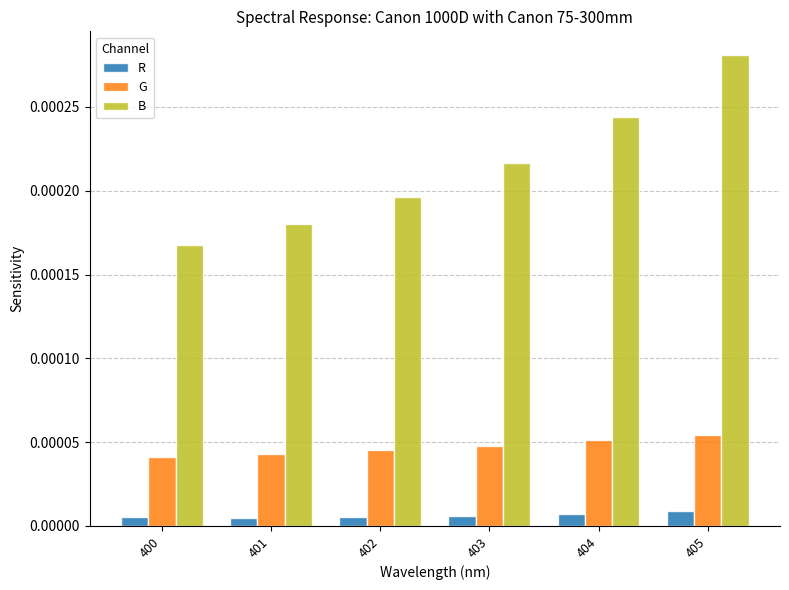

How many R values are between 0 and 1?

6